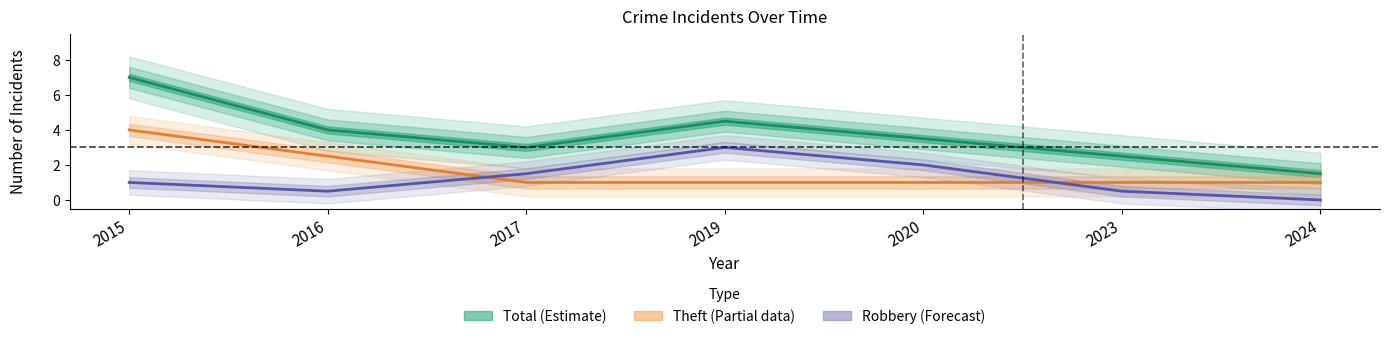

True or false: Total (Estimate) and Theft (Partial) cross at least once.

False